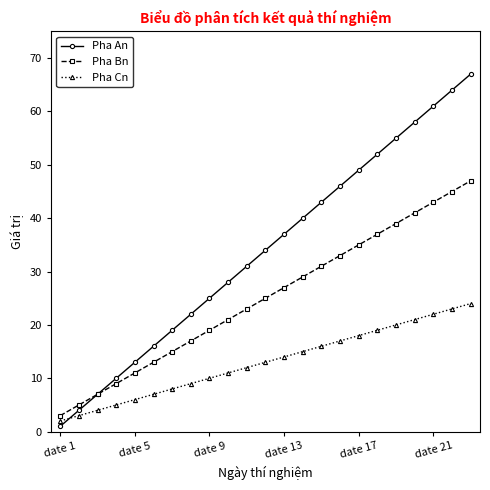

Which series ends up on top after the final intersection of Pha Cn and Pha An?

Pha An